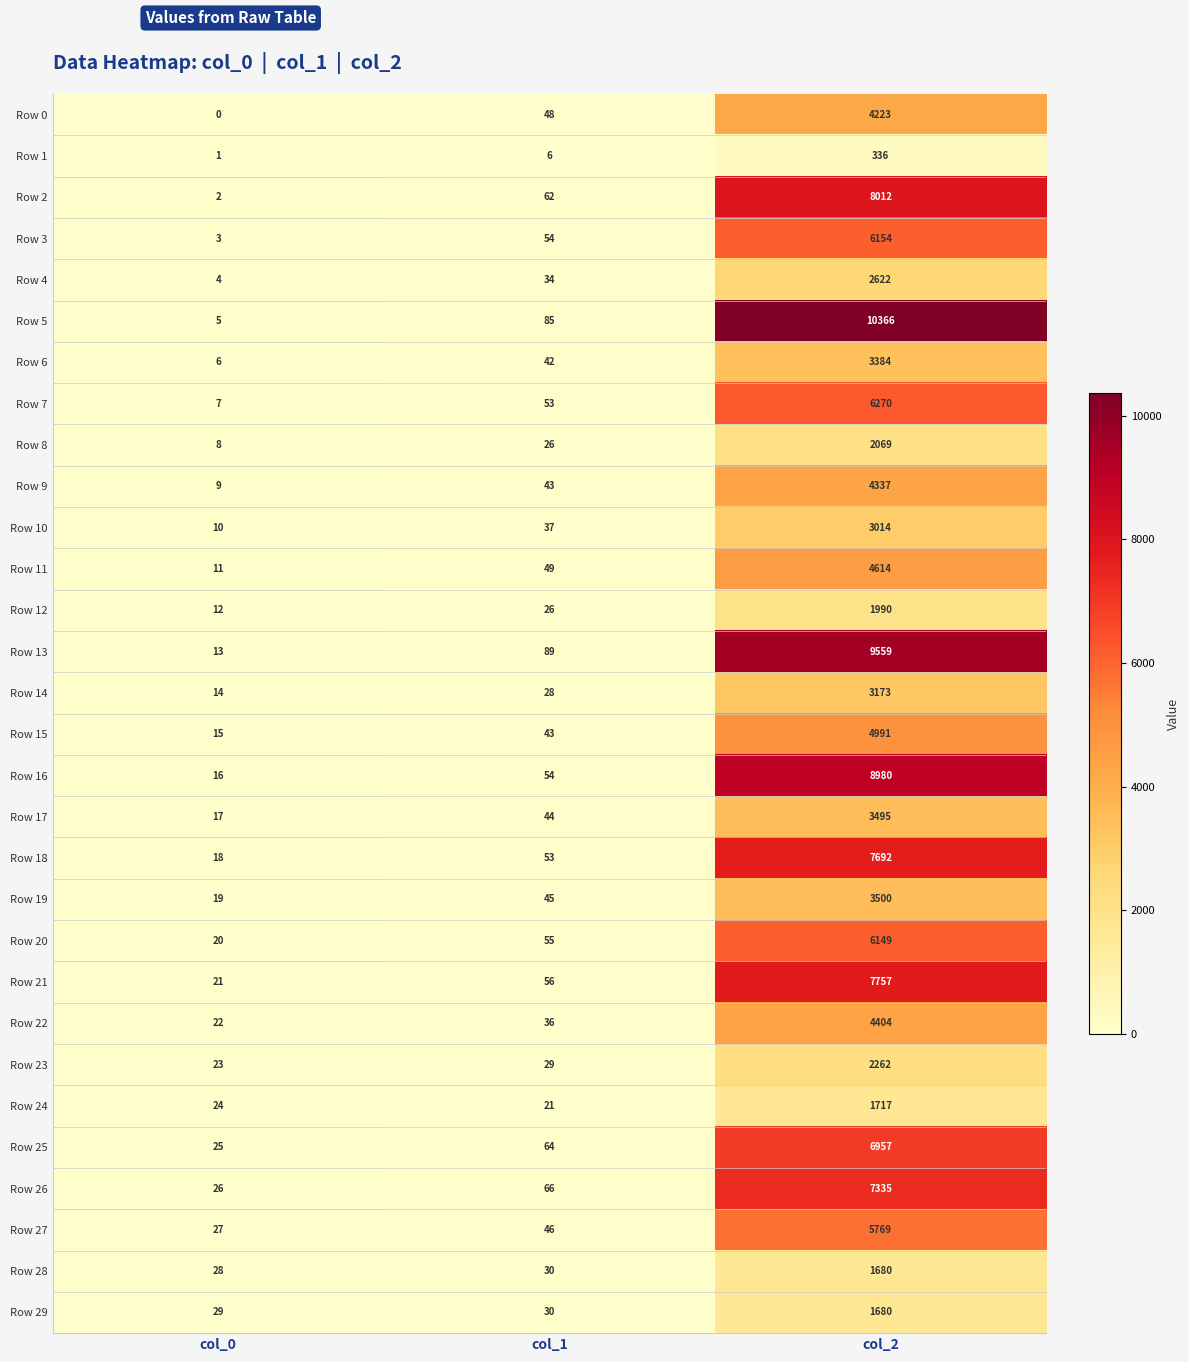

Rank the series at col_0 from highest to lowest value.

Row 29, Row 28, Row 27, Row 26, Row 25, Row 24, Row 23, Row 22, Row 21, Row 20, Row 19, Row 18, Row 17, Row 16, Row 15, Row 14, Row 13, Row 12, Row 11, Row 10, Row 9, Row 8, Row 7, Row 6, Row 5, Row 4, Row 3, Row 2, Row 1, Row 0